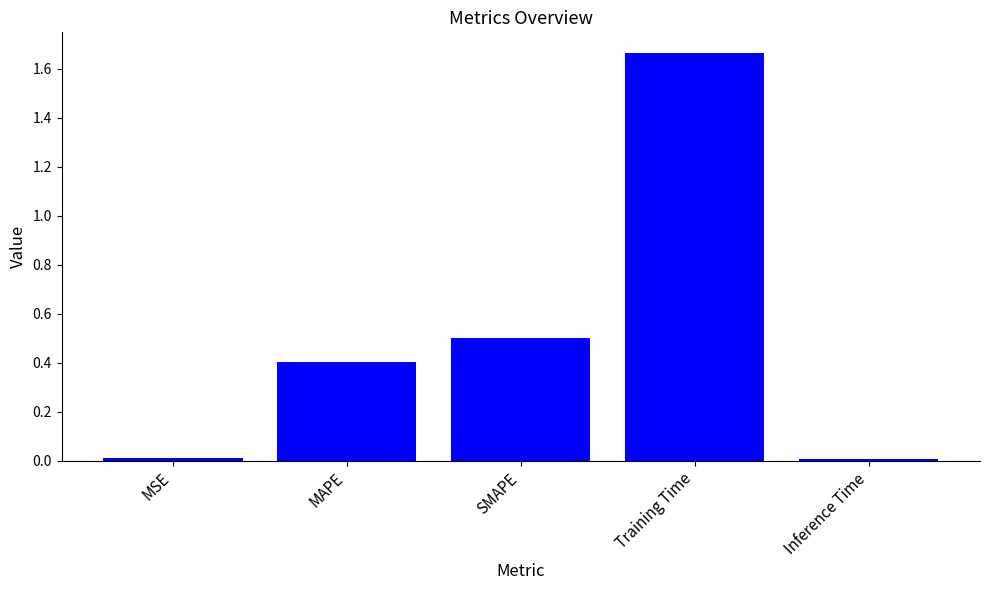

Between MSE and Training Time, which is larger?

Training Time